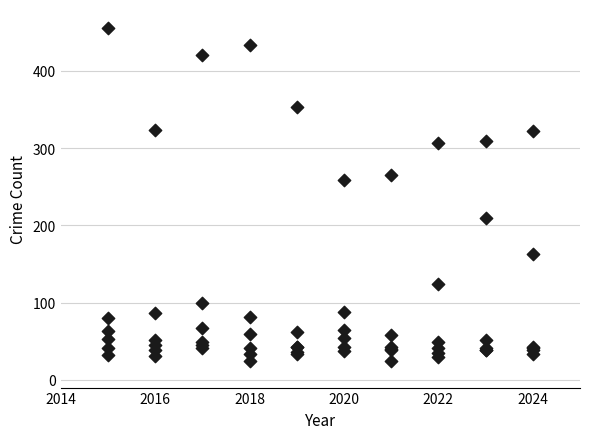

What Y value in the scatter plot is closest to 240?

259